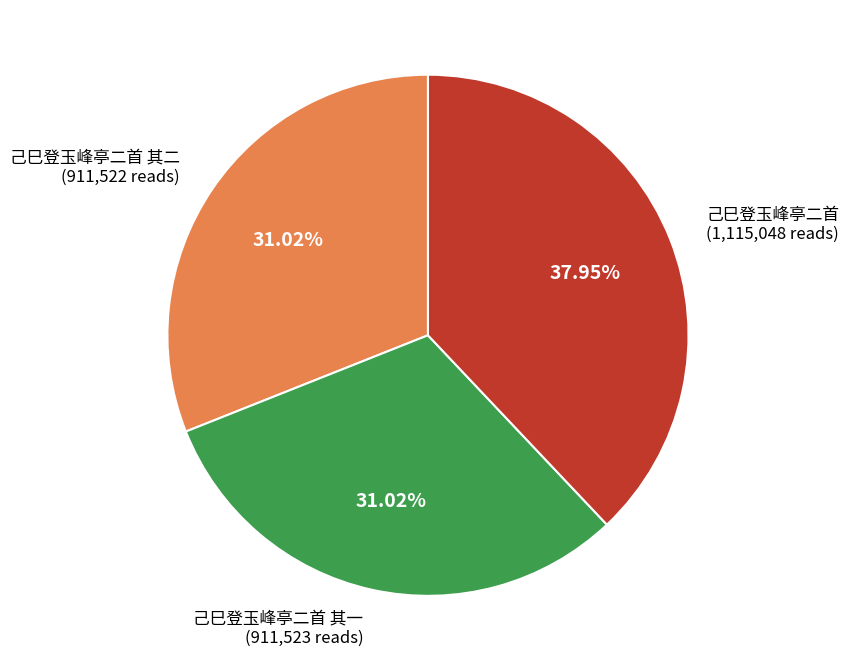

Is there a majority slice in this chart?

No